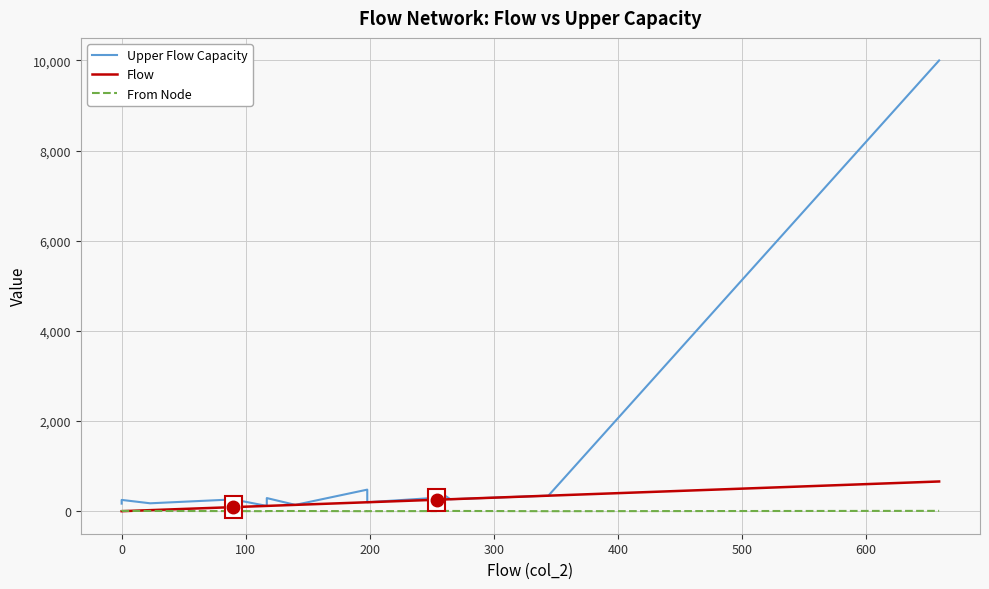

What is the highest value of the Upper Flow Capacity series?

9999